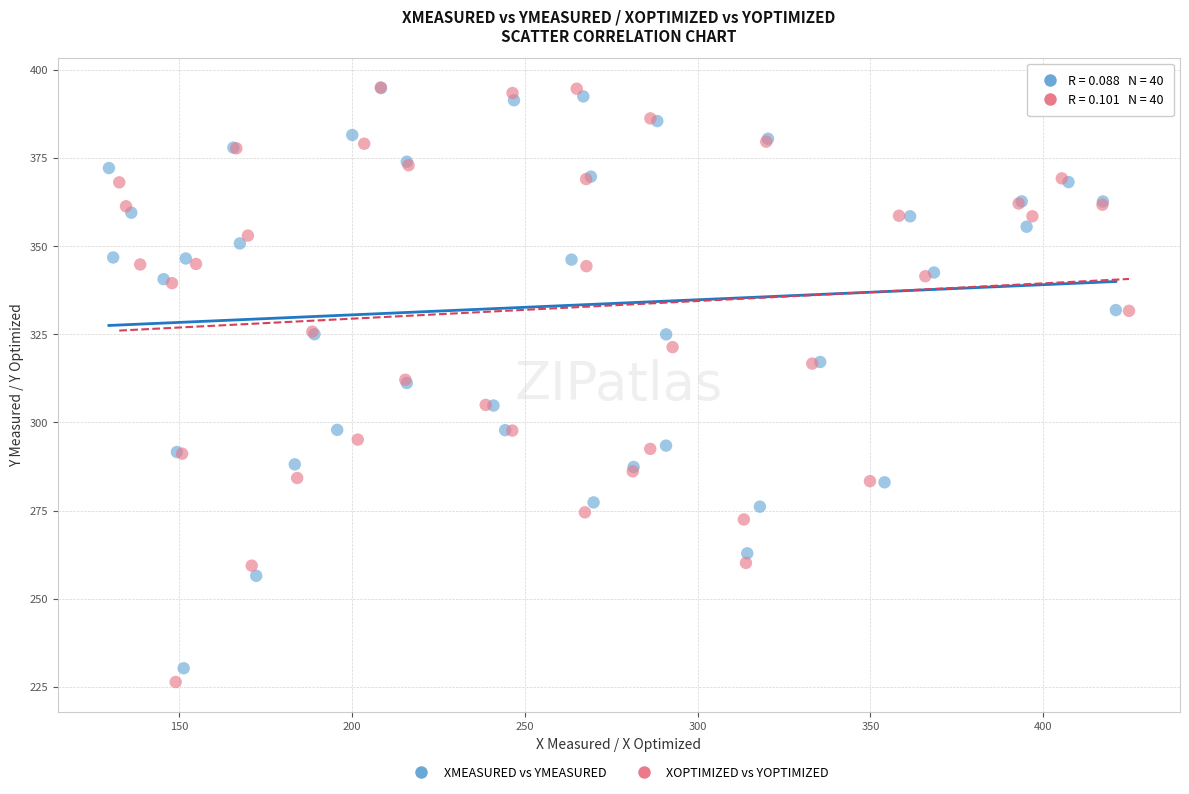

Which series has the widest spread of Y values?

XOPTIMIZED vs YOPTIMIZED